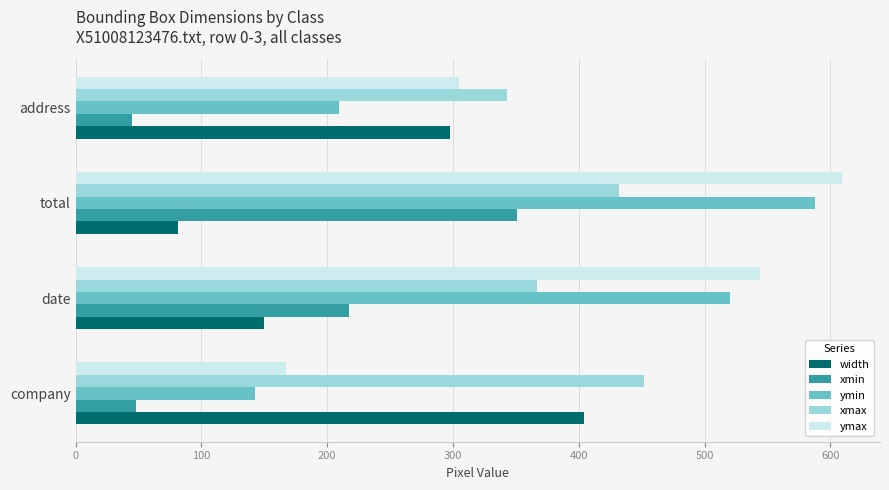

List the labels in order of ymin value, smallest first.

company, address, date, total